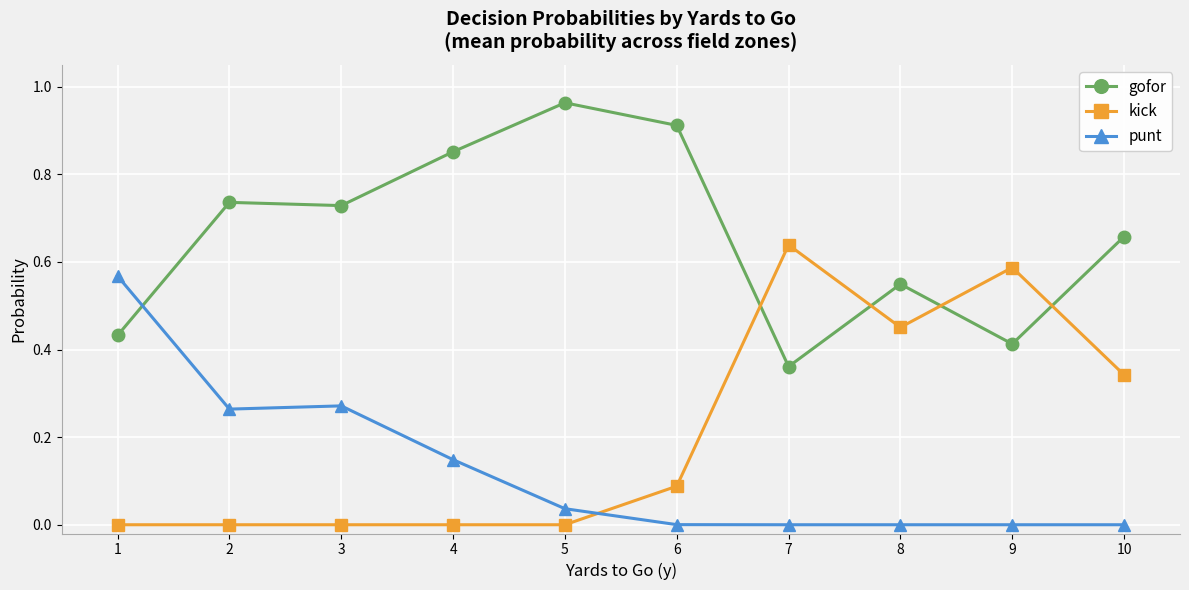

True or false: punt has a value of 0.4 at 2.

False